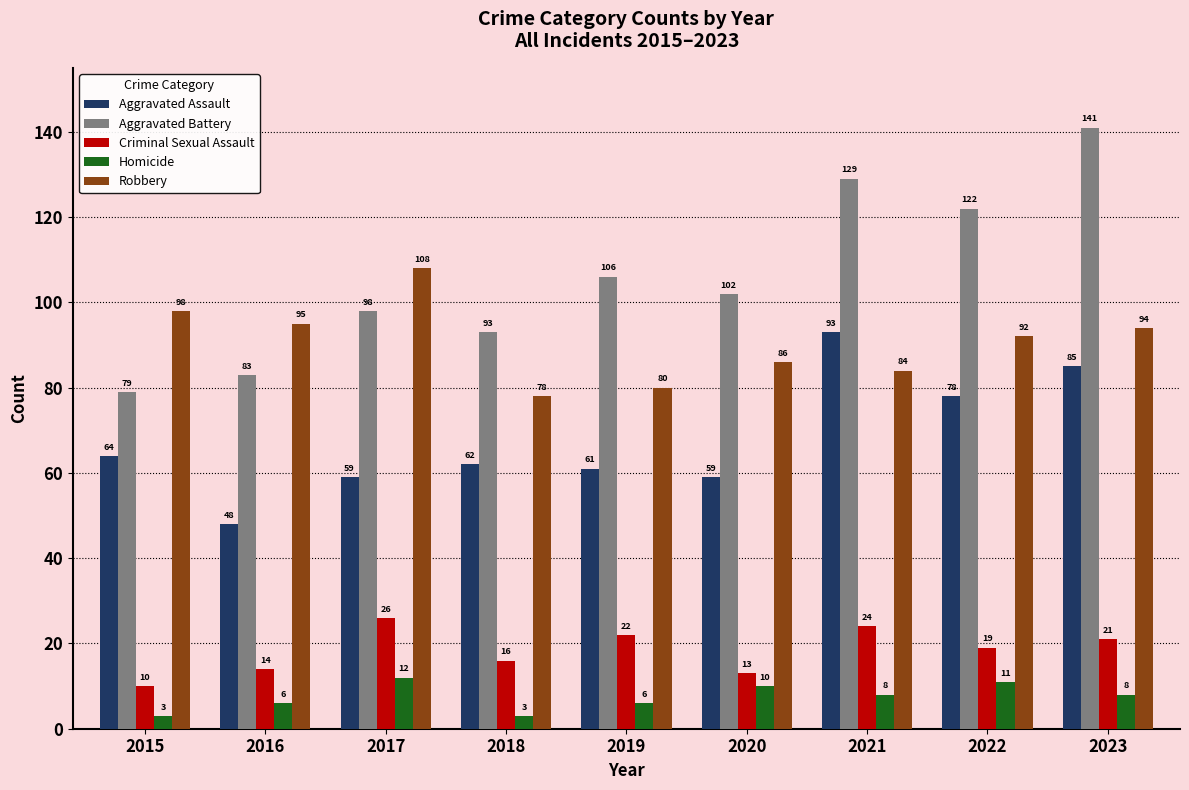

Does the chart contain stacked bars?

No